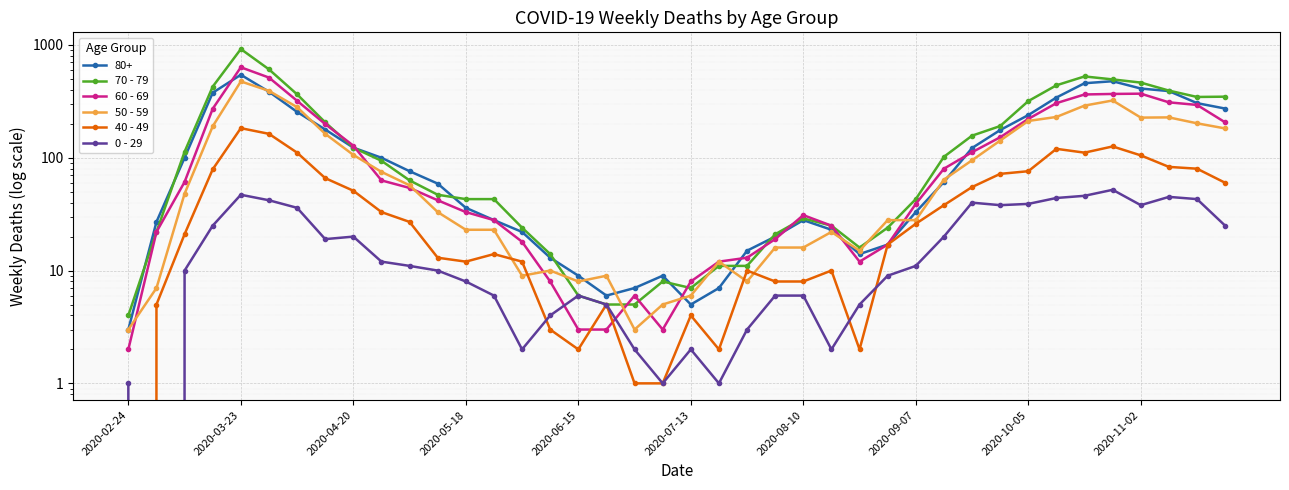

The value of 70 - 79 at 21 is 11. True or false?

True